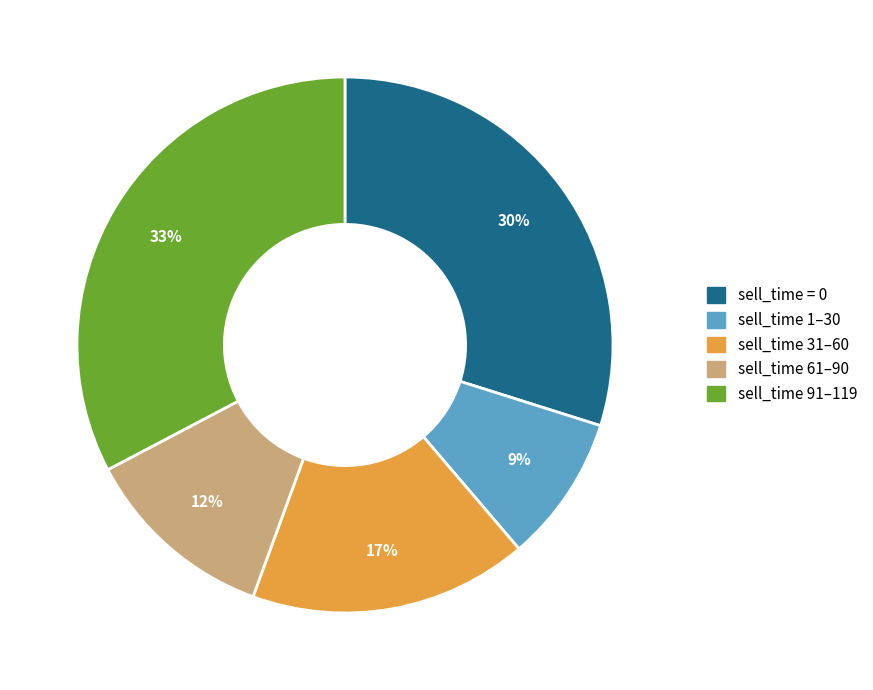

Is there a majority slice in this chart?

No